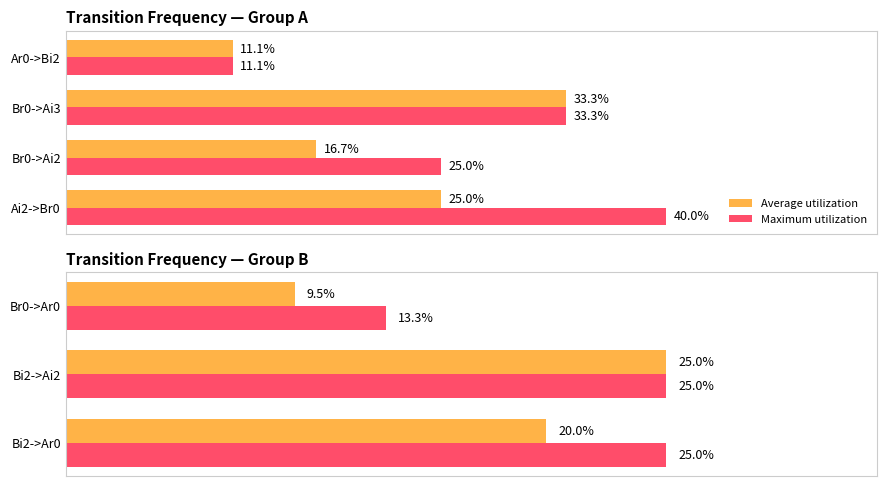

What are all the series names shown in the legend?

Average utilization, Maximum utilization